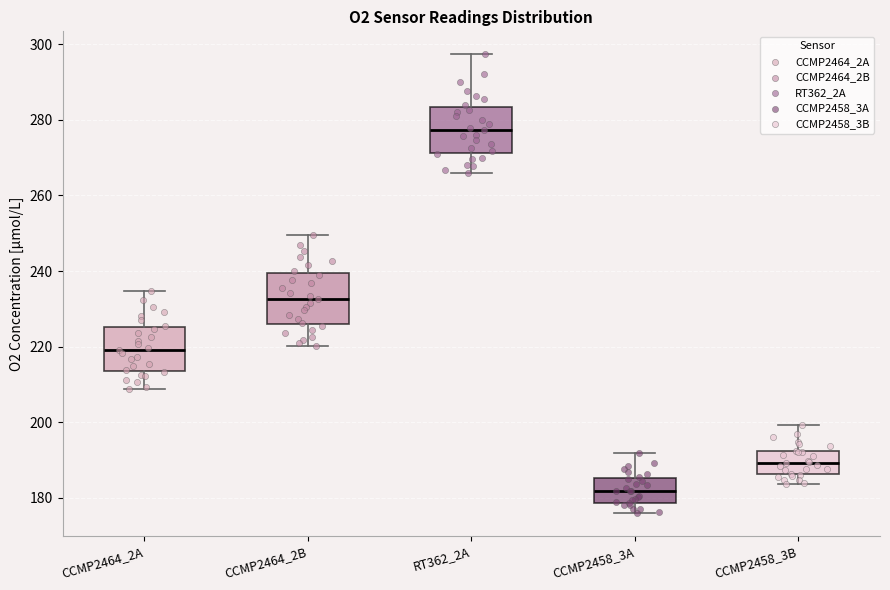

Reading left to right, read every box against the y-axis: the position of its median line, the range the box covers, and the ends of its whiskers. The values are not printed on the chart, so give them approximately, as read against the axis.

CCMP2464_2A: median 220, box 214 to 226, whiskers 208 to 234
CCMP2464_2B: median 232, box 226 to 240, whiskers 220 to 250
RT362_2A: median 278, box 272 to 284, whiskers 266 to 298
CCMP2458_3A: median 182, box 178 to 186, whiskers 176 to 192
CCMP2458_3B: median 190, box 186 to 192, whiskers 184 to 200